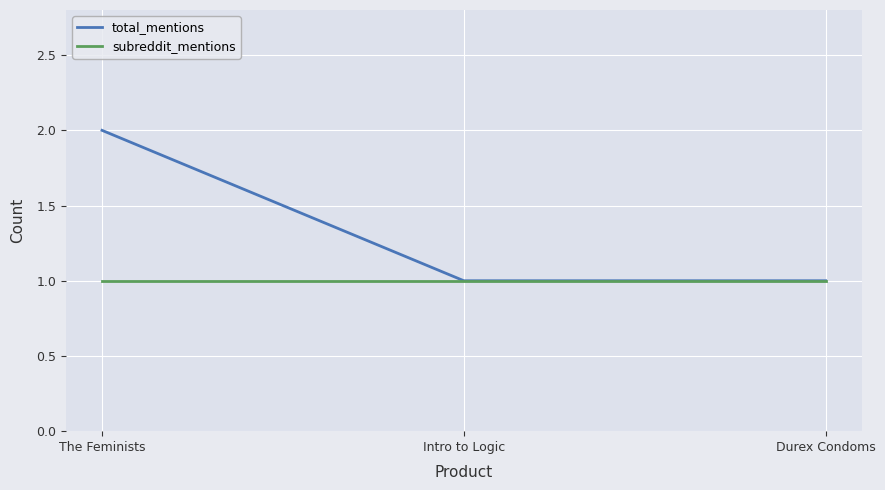

How many lines are shown in the chart?

2